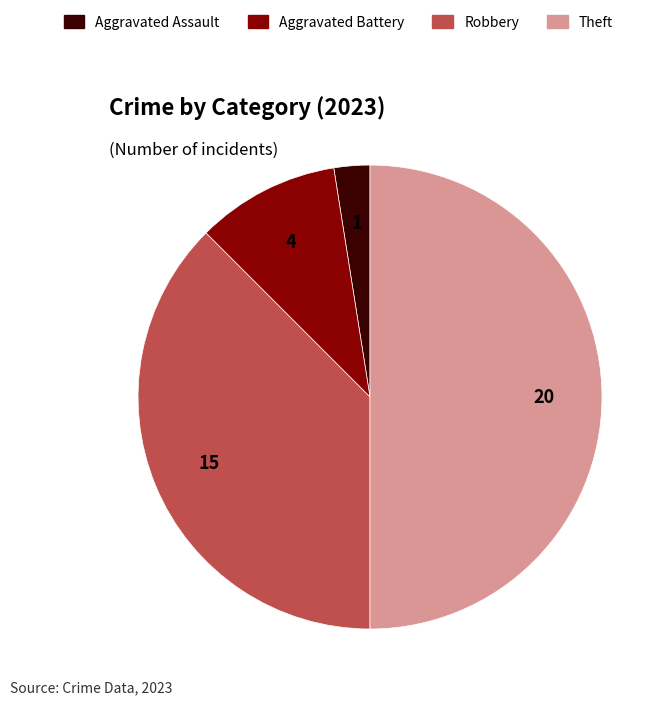

How many segments does this pie chart have?

4